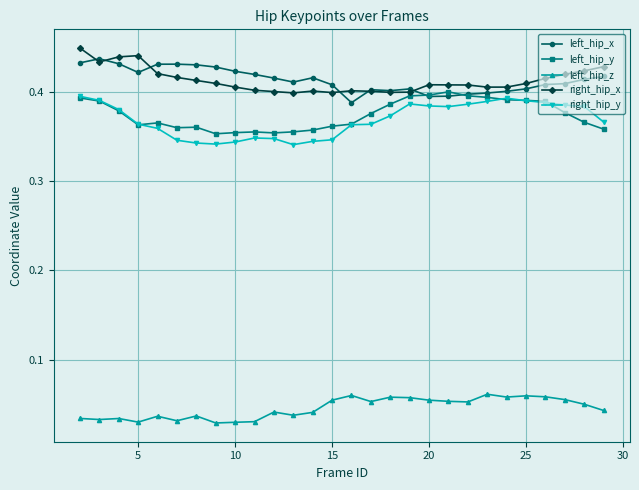

True or false: left_hip_y and left_hip_z cross at least once.

False